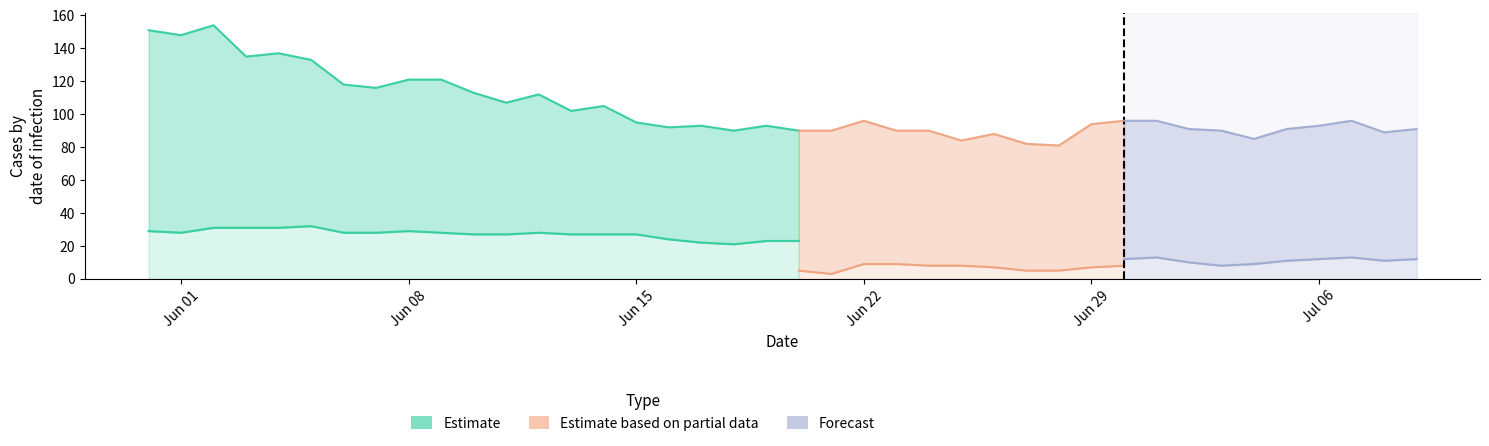

What is the value of the CH point at the 16th from the left?

95